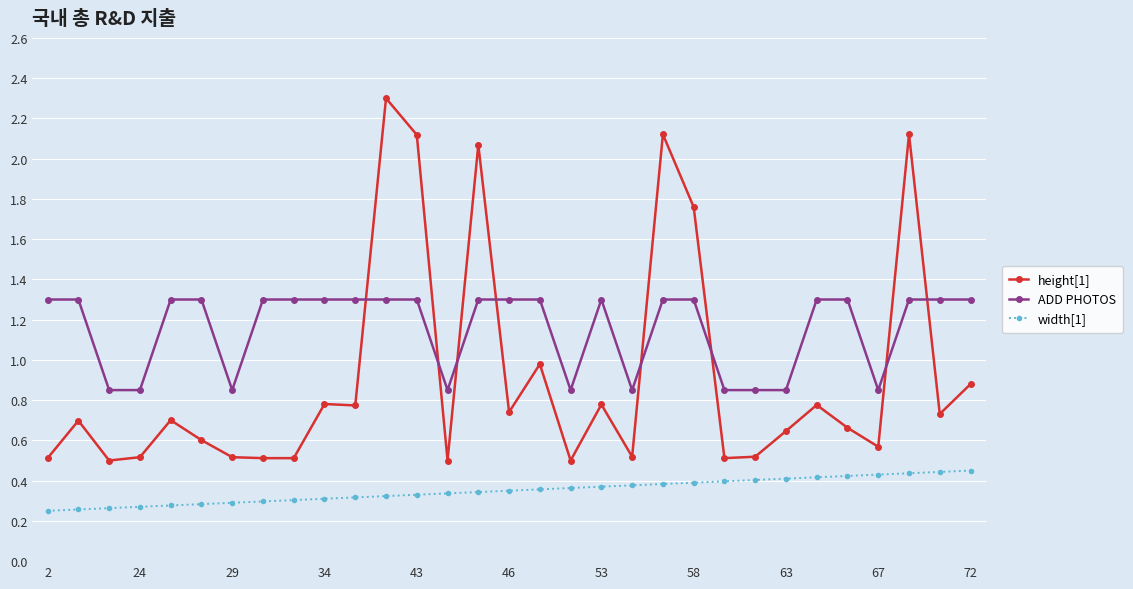

Rank the series by their maximum value, from lowest to highest.

width[1], ADD PHOTOS, height[1]